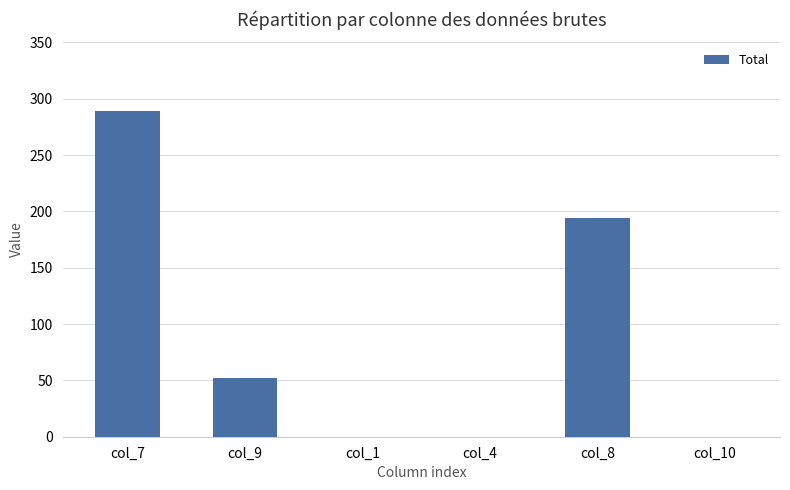

Where is the data nearest to the value 144?

col_8